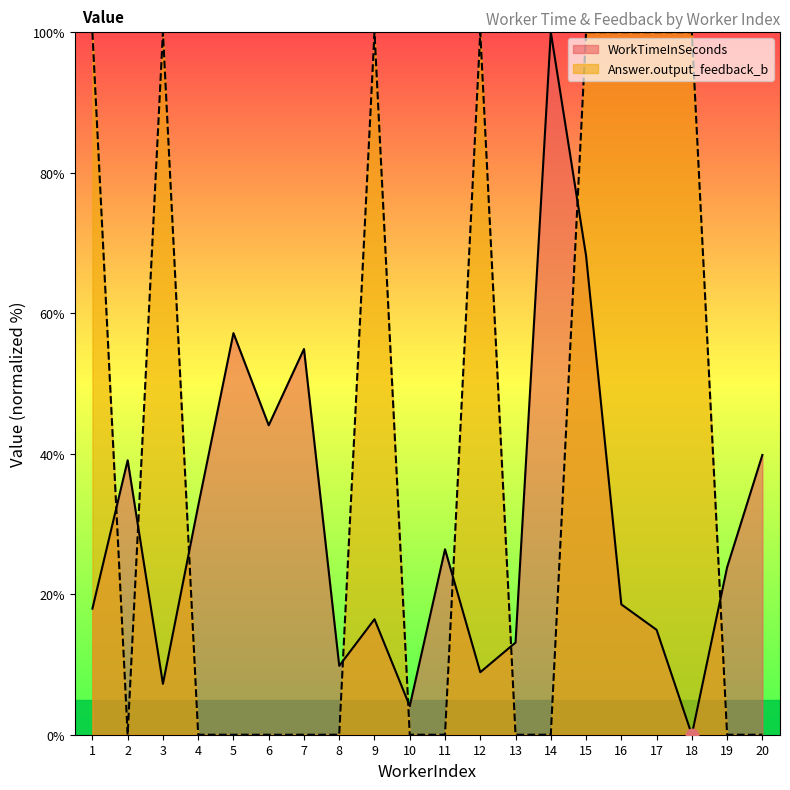

At which category is the sum across all series the highest?

15